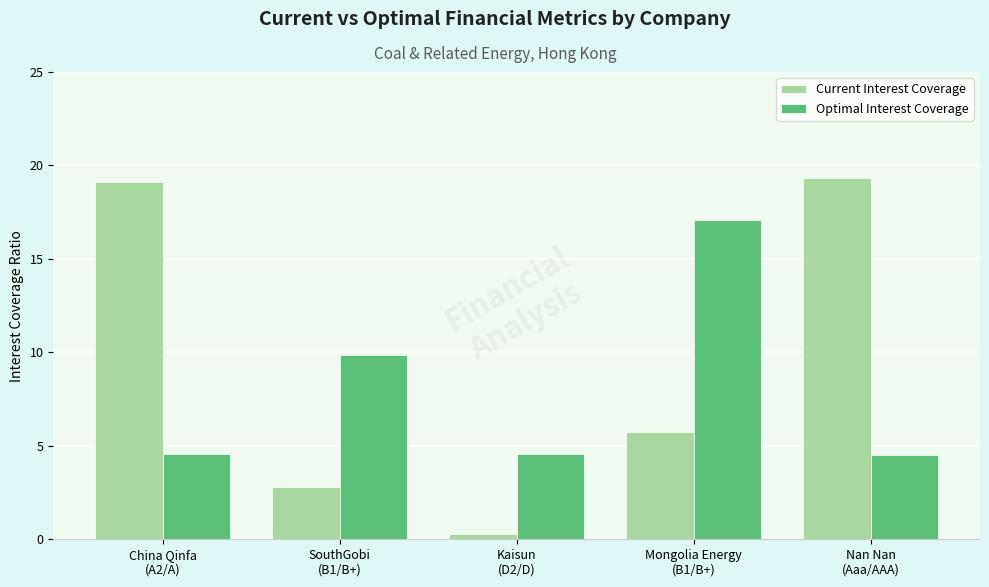

Which series has the largest range (max minus min)?

Current Interest Coverage